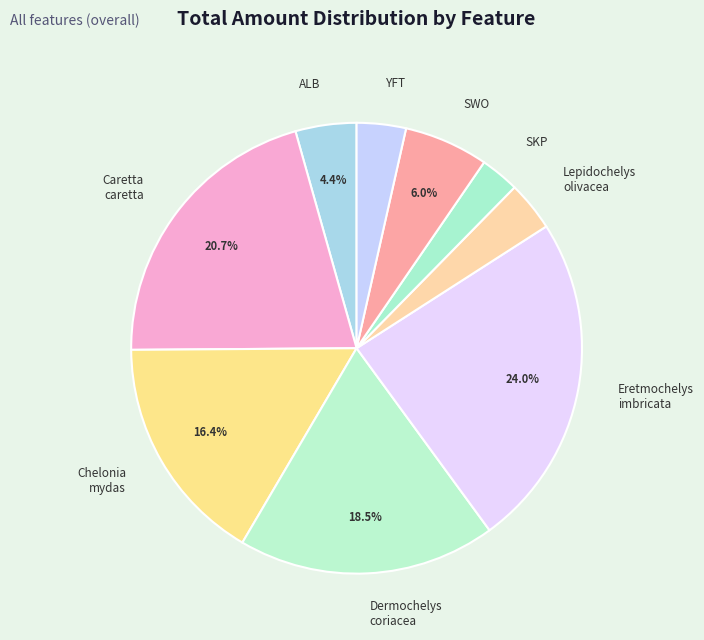

Which has a higher value, Caretta caretta or SKP?

Caretta caretta